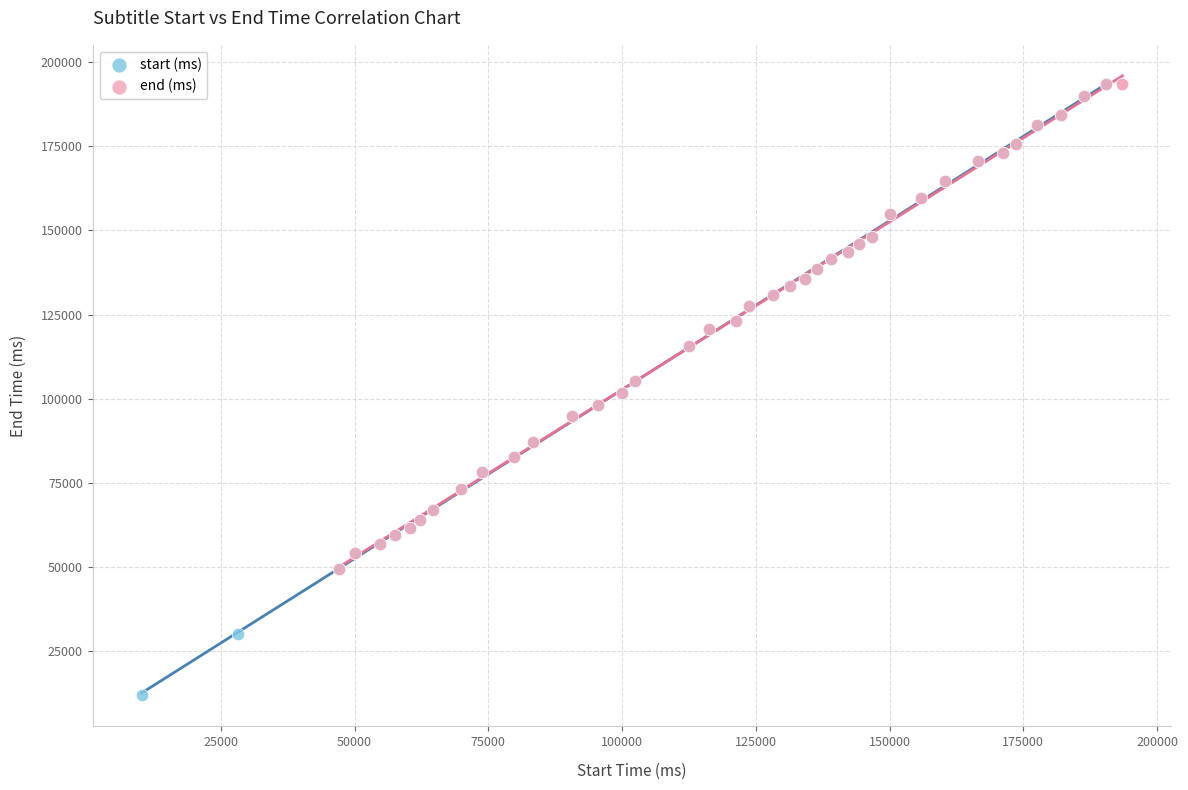

Which series contains the lowest Y value?

start (ms)